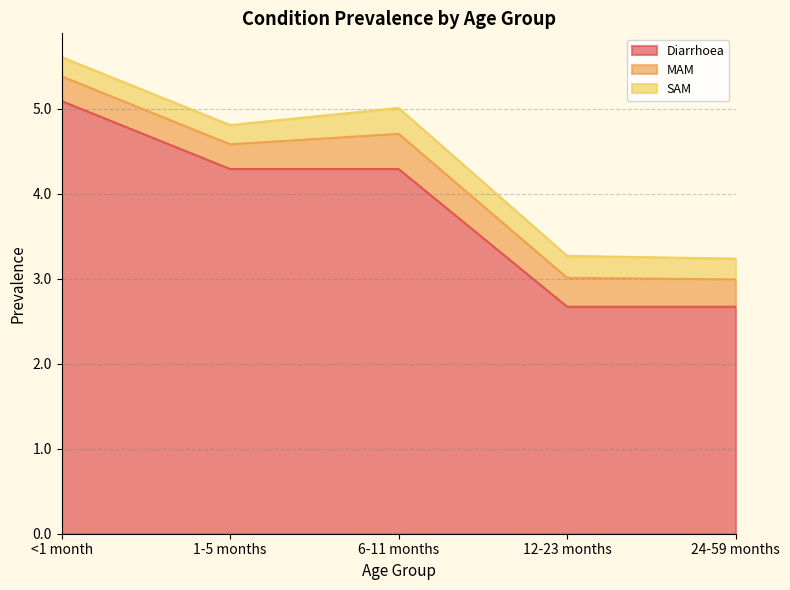

Where is the first local maximum for SAM?

6-11 months